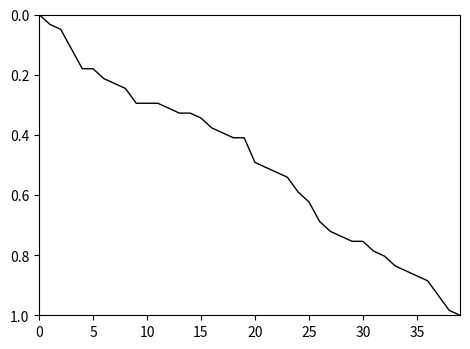

Does the chart display data point markers on the line(s)?

No